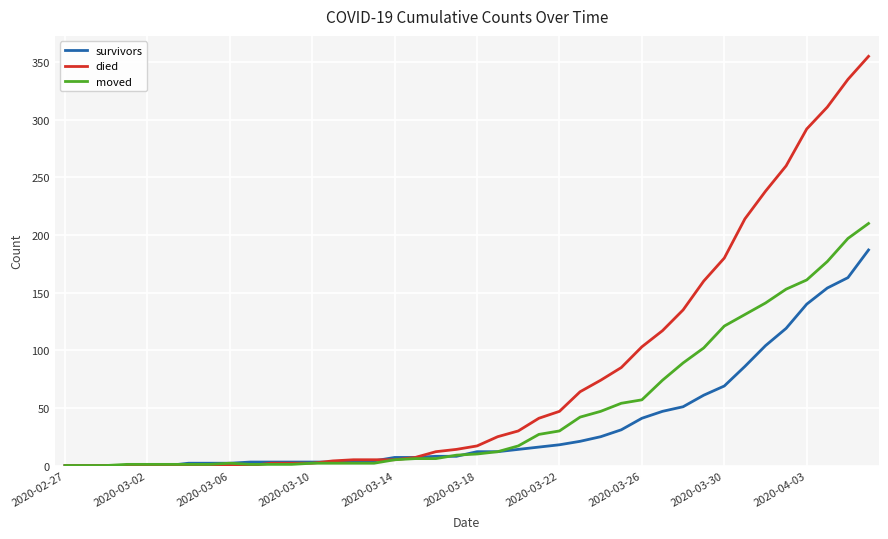

What is the maximum value shown in the chart?

355